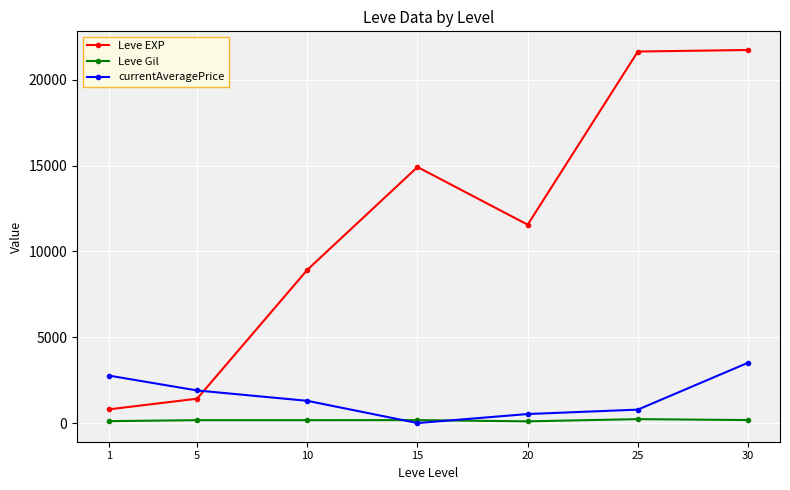

How many categories are shown in the chart?

7